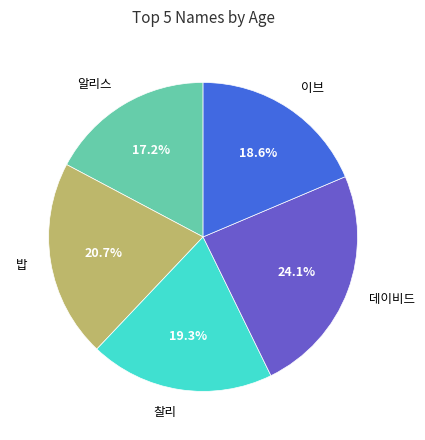

To the nearest percent, what is the difference between the largest and smallest slice percentages?

7%